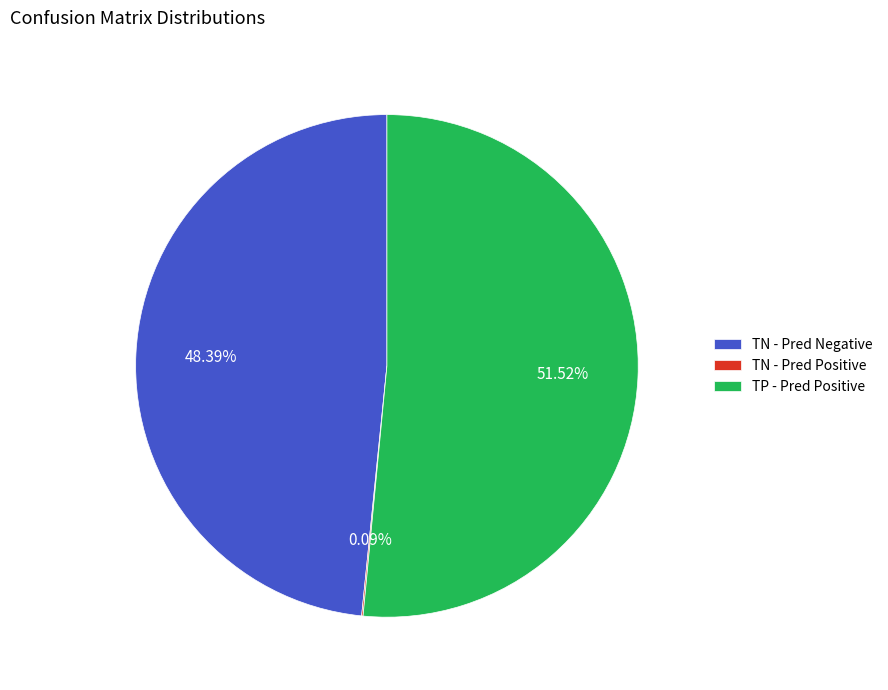

Is TP - Pred Positive the majority of the pie?

Yes